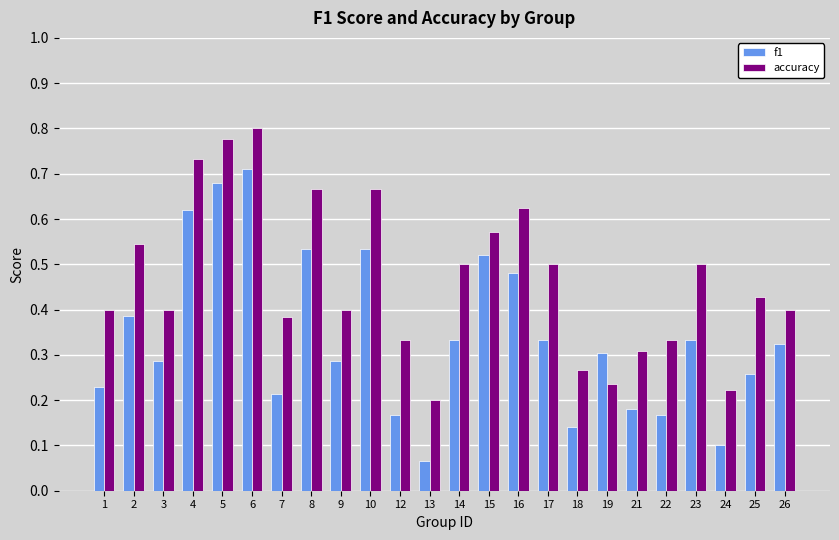

How many categories are shown in the chart?

24